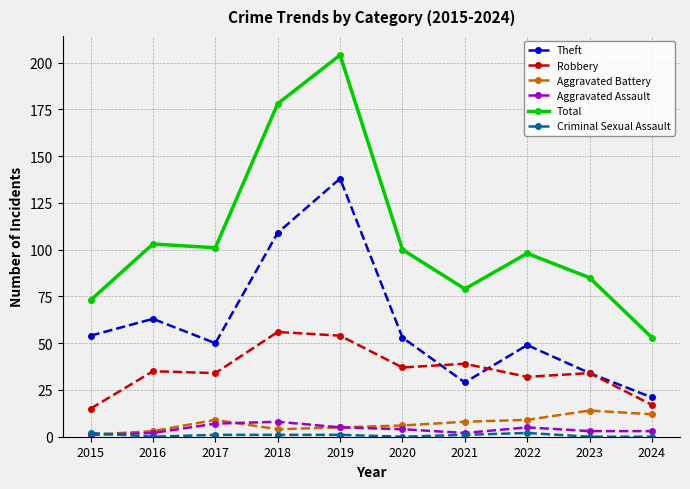

What is the difference between the highest and lowest values at 2017?

100